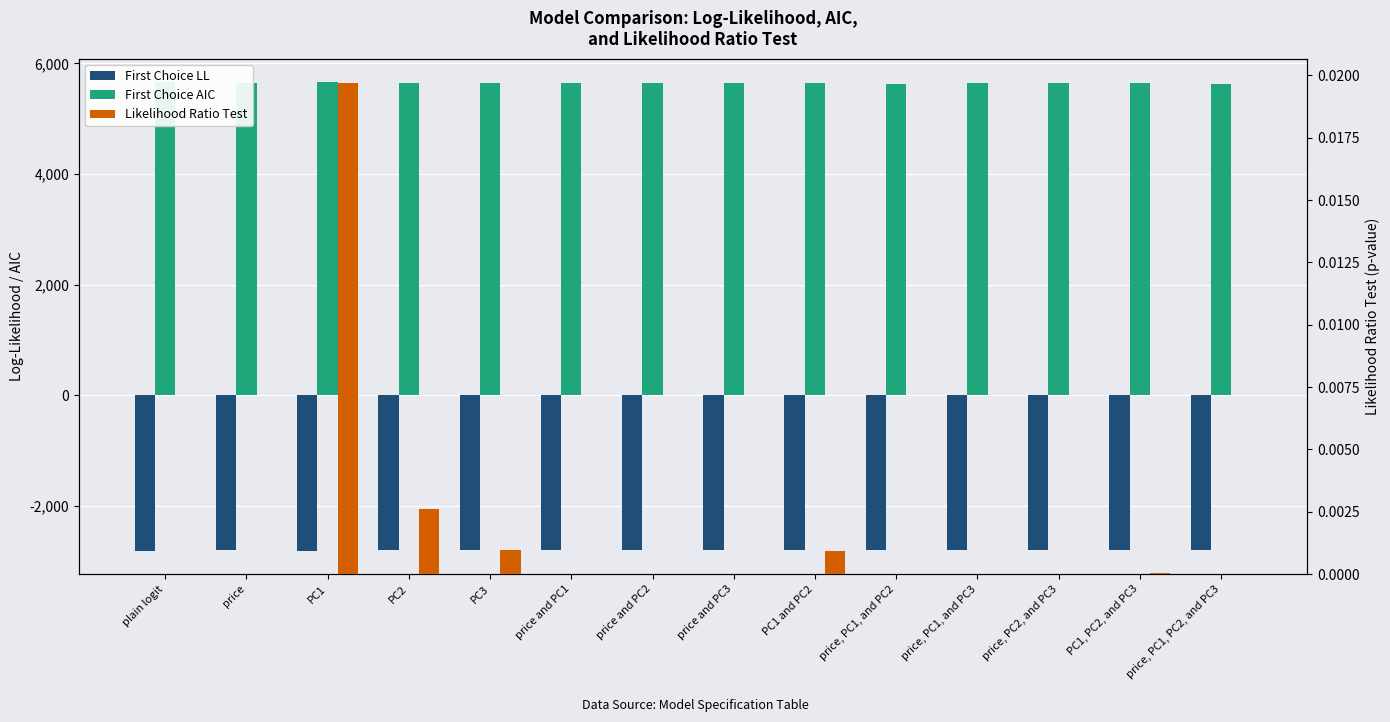

What is the difference between the highest and lowest values at PC3?

8463.7